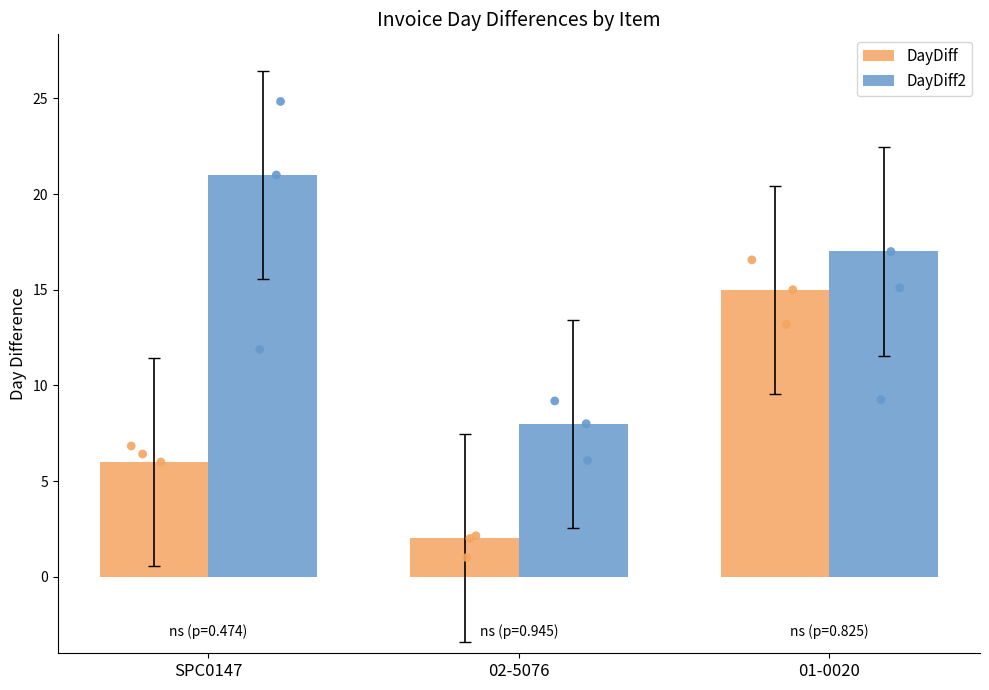

Is the value of DayDiff at 02-5076 greater than the value of DayDiff2 at 01-0020?

No